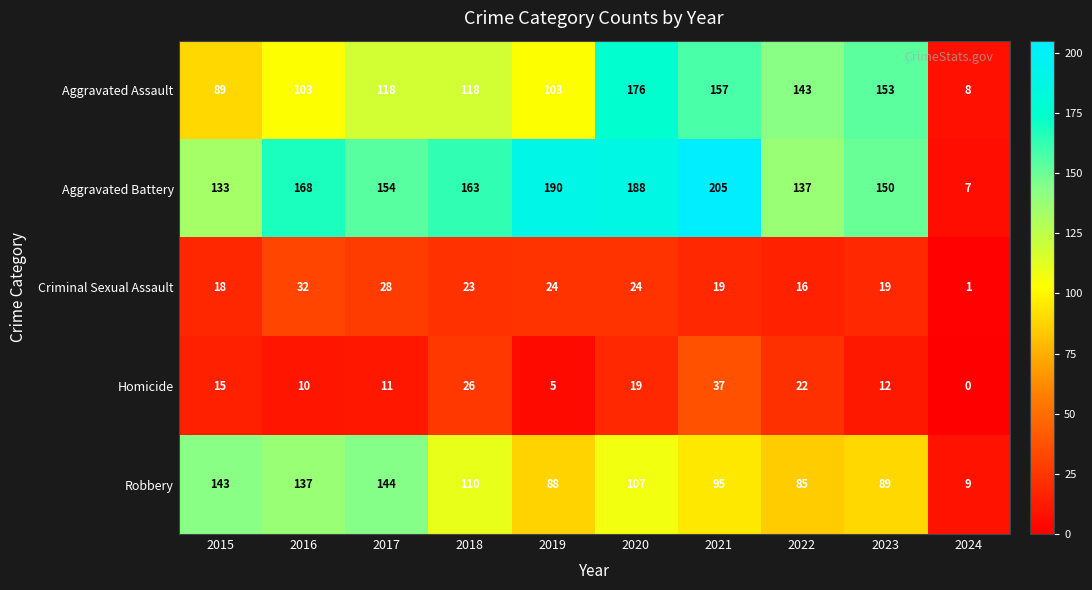

What is the sum of the Aggravated Battery values at 2019 and 2015?

323